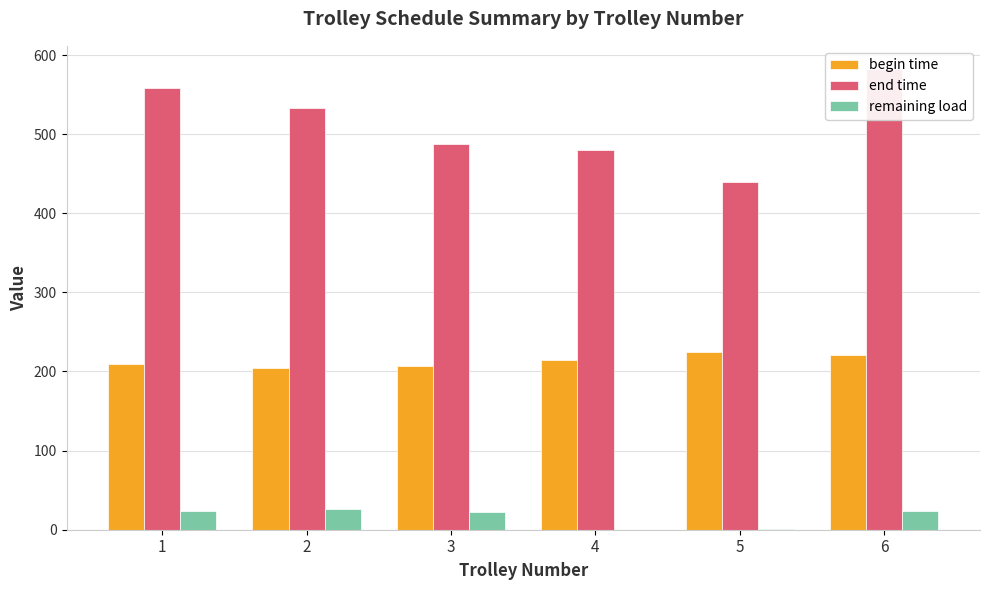

What are all the series names shown in the legend?

begin time, end time, remaining load